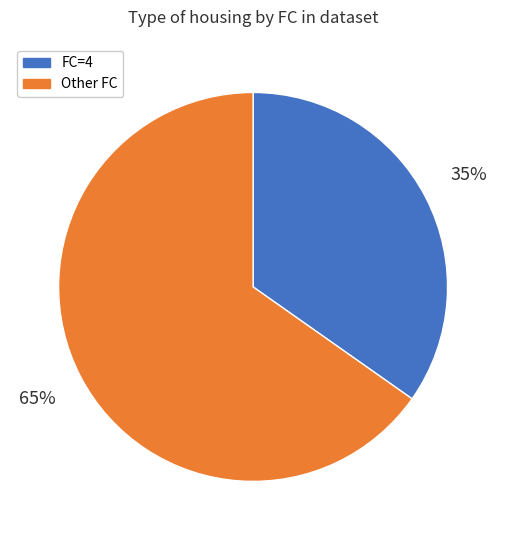

Rank the categories by value from lowest to highest.

FC=4, Other FC